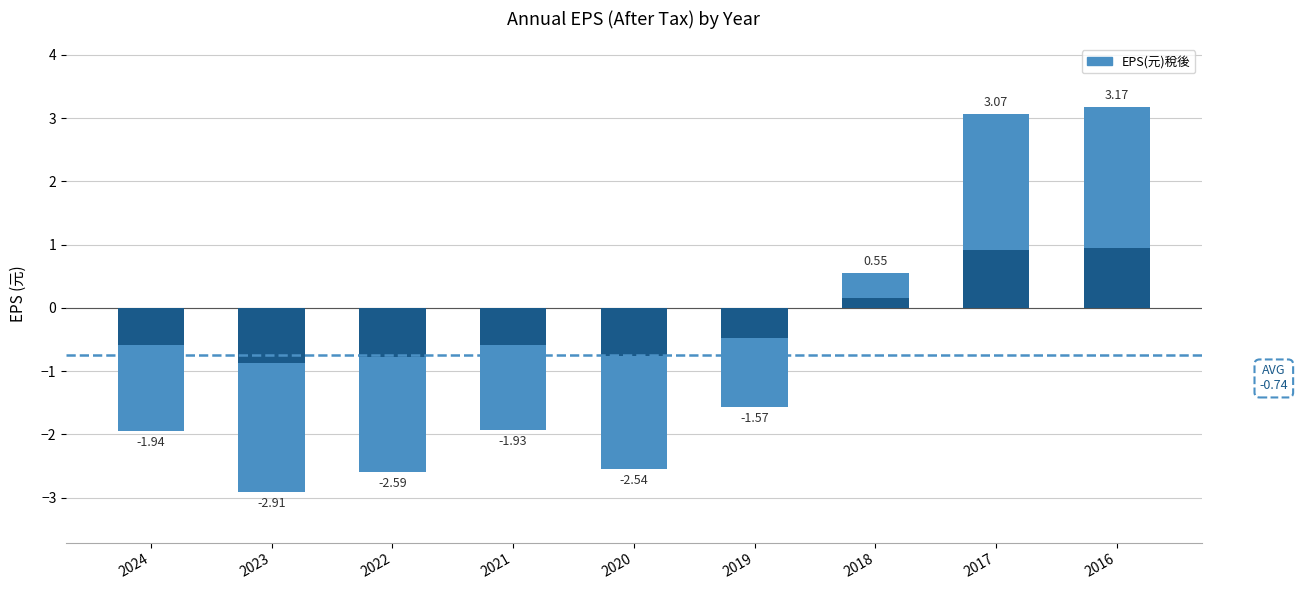

Is it true that the value at 2019 is -0.9?

False